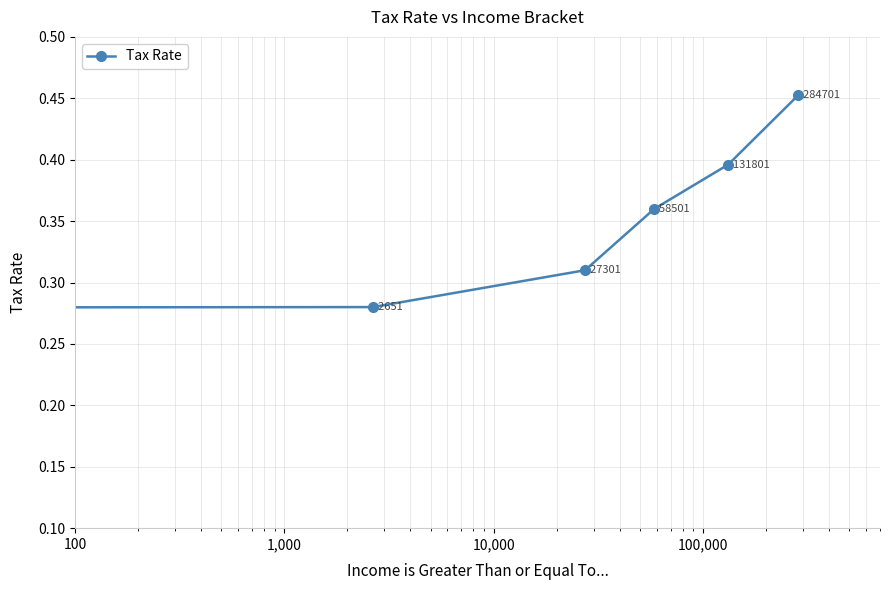

Count the values in the range 0 to 1.

6